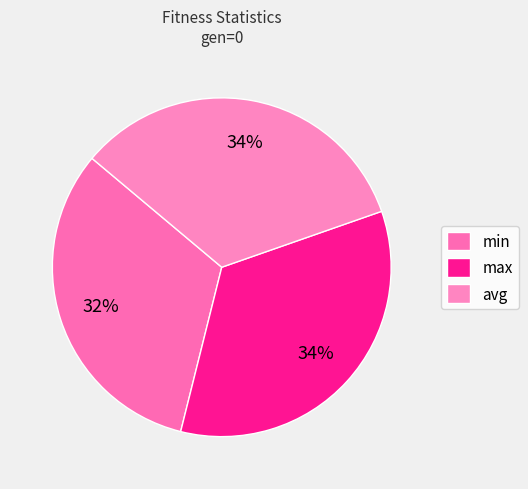

To the nearest percent, what portion does avg represent?

34%